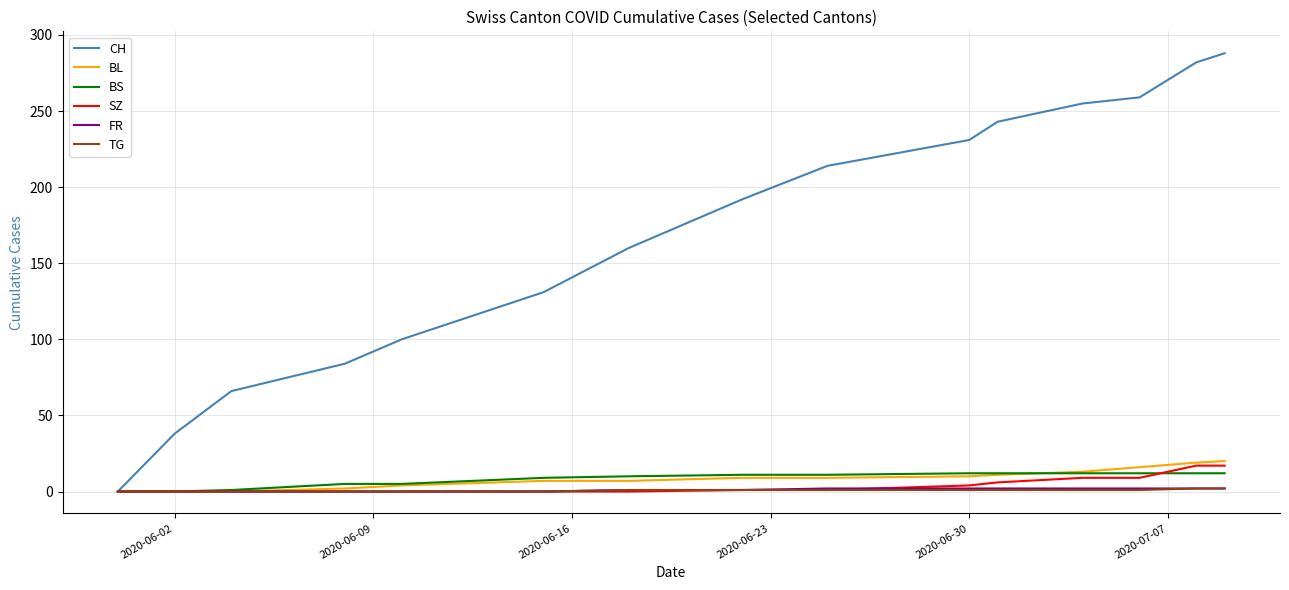

Which series has the largest total across all categories?

CH